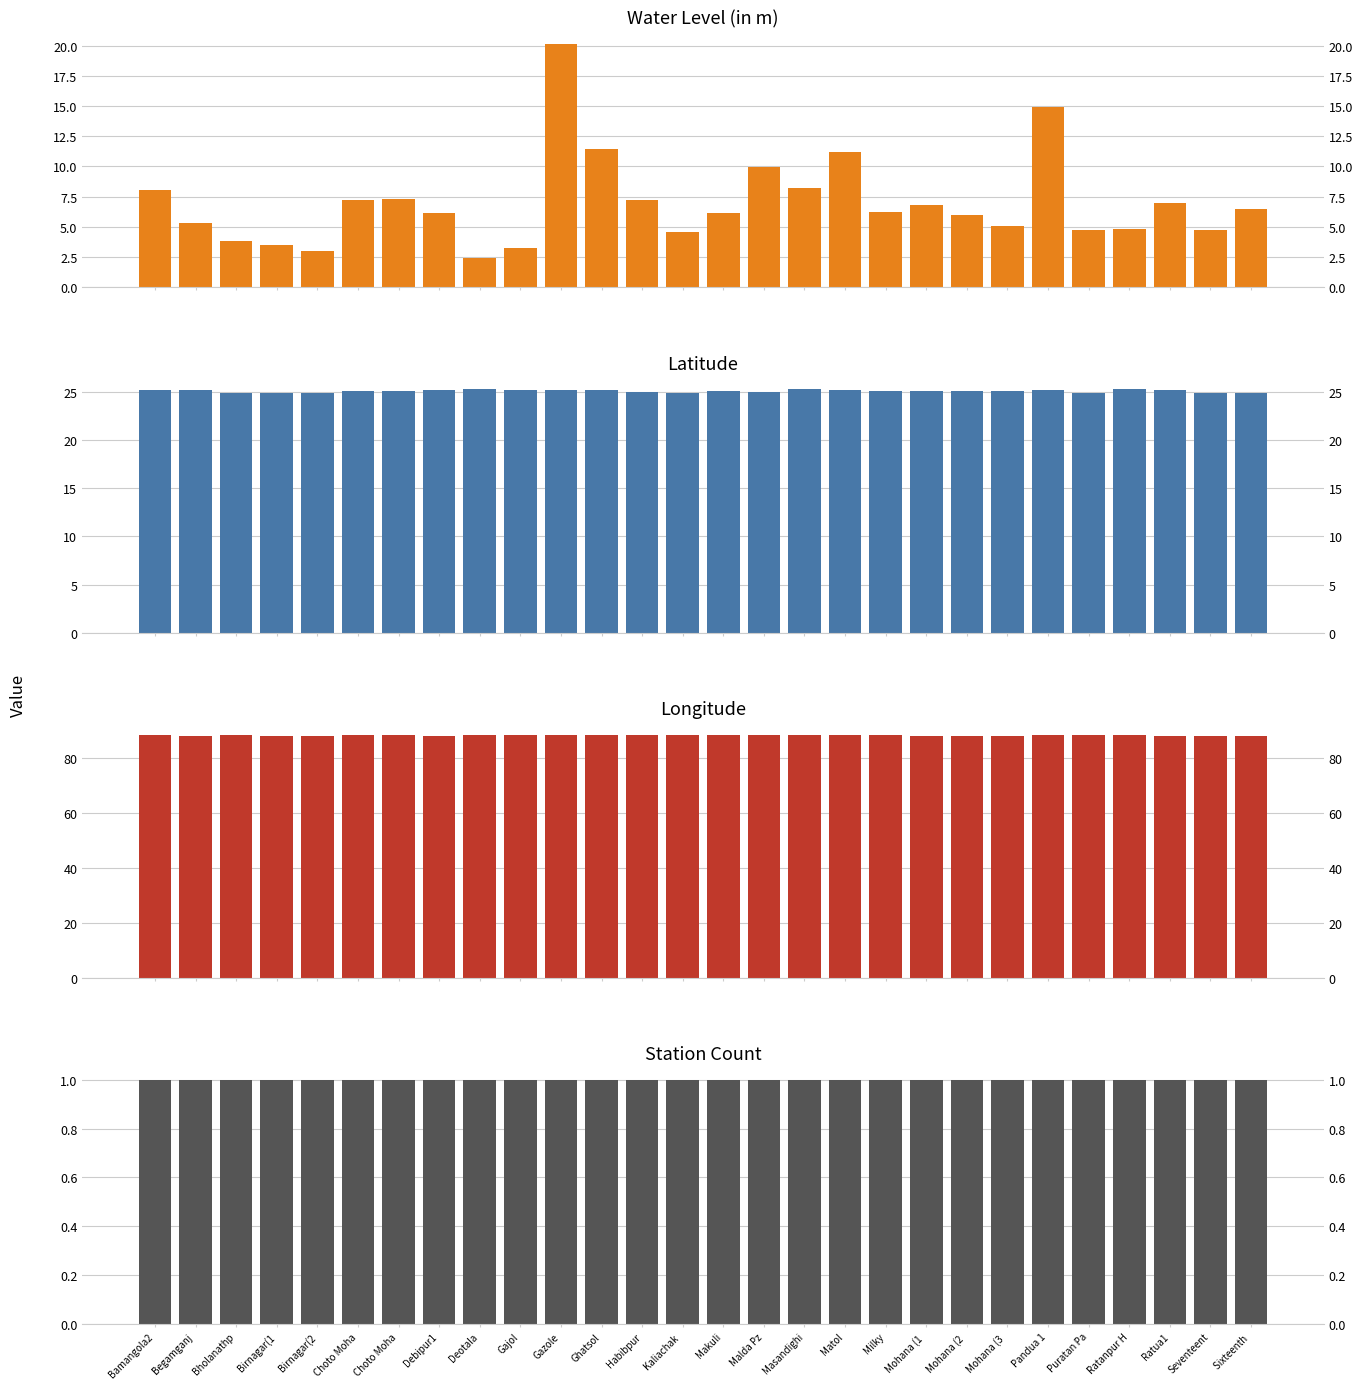

Reading left to right, transcribe all the data shown in this chart.

Water Level (in m): Bamangola2=8.1	Begamganj =5.3	Bholanathp=3.9	Birnagar(1=3.5	Birnagar(2=3.0	Choto Moha=7.2	Choto Moha=7.3	Debipur1=6.2	Deotala=2.4	Gajol=3.3	Gazole=20.1	Ghatsol=11.4	Habibpur=7.2	Kaliachak =4.5	Makuli=6.1	Malda Pz=10.0	Masandighi=8.2	Matol=11.2	Milky=6.2	Mohana (1 =6.8	Mohana (2 =6.0	Mohana (3 =5.0	Pandua 1=14.9	Puratan Pa=4.7	Ratanpur H=4.8	Ratua1=7.0	Seventeent=4.8	Sixteenth =6.5
Latitude: Bamangola2=25.2	Begamganj =25.1	Bholanathp=24.9	Birnagar(1=24.8	Birnagar(2=24.8	Choto Moha=25.0	Choto Moha=25.0	Debipur1=25.2	Deotala=25.3	Gajol=25.2	Gazole=25.2	Ghatsol=25.2	Habibpur=25.0	Kaliachak =24.9	Makuli=25.1	Malda Pz=25.0	Masandighi=25.2	Matol=25.2	Milky=25.0	Mohana (1 =25.1	Mohana (2 =25.1	Mohana (3 =25.1	Pandua 1=25.1	Puratan Pa=24.9	Ratanpur H=25.3	Ratua1=25.2	Seventeent=24.8	Sixteenth =24.8
Longitude: Bamangola2=88.3	Begamganj =87.9	Bholanathp=88.2	Birnagar(1=88.0	Birnagar(2=88.0	Choto Moha=88.0	Choto Moha=88.0	Debipur1=87.9	Deotala=88.3	Gajol=88.2	Gazole=88.2	Ghatsol=88.2	Habibpur=88.3	Kaliachak =88.0	Makuli=88.3	Malda Pz=88.2	Masandighi=88.2	Matol=88.2	Milky=88.0	Mohana (1 =87.9	Mohana (2 =87.9	Mohana (3 =87.9	Pandua 1=88.2	Puratan Pa=88.0	Ratanpur H=88.0	Ratua1=87.9	Seventeent=88.0	Sixteenth =88.0
Station Count: Bamangola2=1.0	Begamganj =1.0	Bholanathp=1.0	Birnagar(1=1.0	Birnagar(2=1.0	Choto Moha=1.0	Choto Moha=1.0	Debipur1=1.0	Deotala=1.0	Gajol=1.0	Gazole=1.0	Ghatsol=1.0	Habibpur=1.0	Kaliachak =1.0	Makuli=1.0	Malda Pz=1.0	Masandighi=1.0	Matol=1.0	Milky=1.0	Mohana (1 =1.0	Mohana (2 =1.0	Mohana (3 =1.0	Pandua 1=1.0	Puratan Pa=1.0	Ratanpur H=1.0	Ratua1=1.0	Seventeent=1.0	Sixteenth =1.0